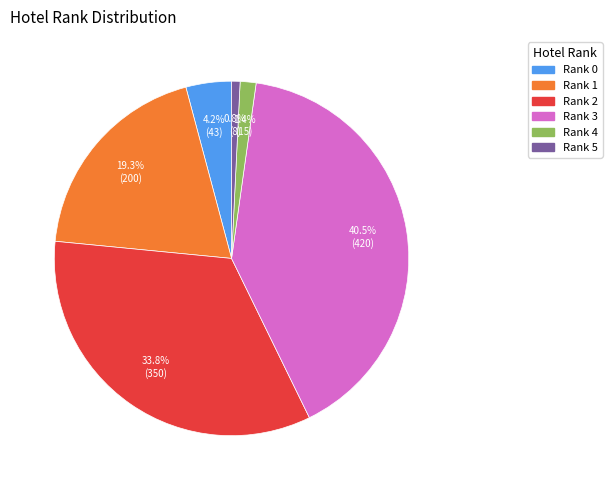

Is there a majority slice in this chart?

No